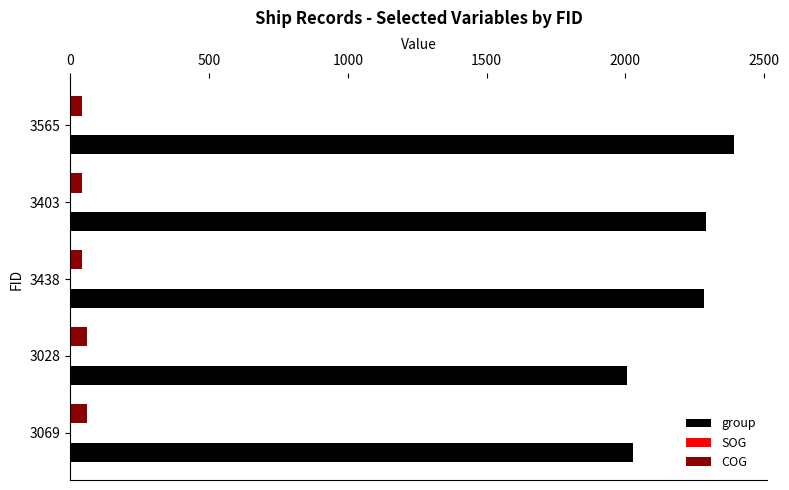

What is the total value across all series at 3069?

2089.6